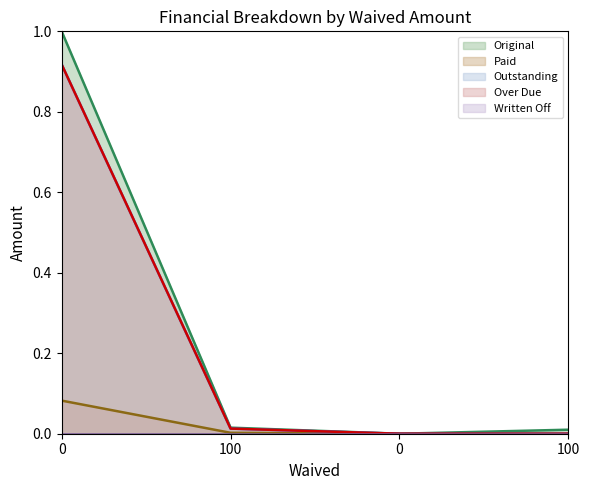

Does the chart display data point markers on the line(s)?

No